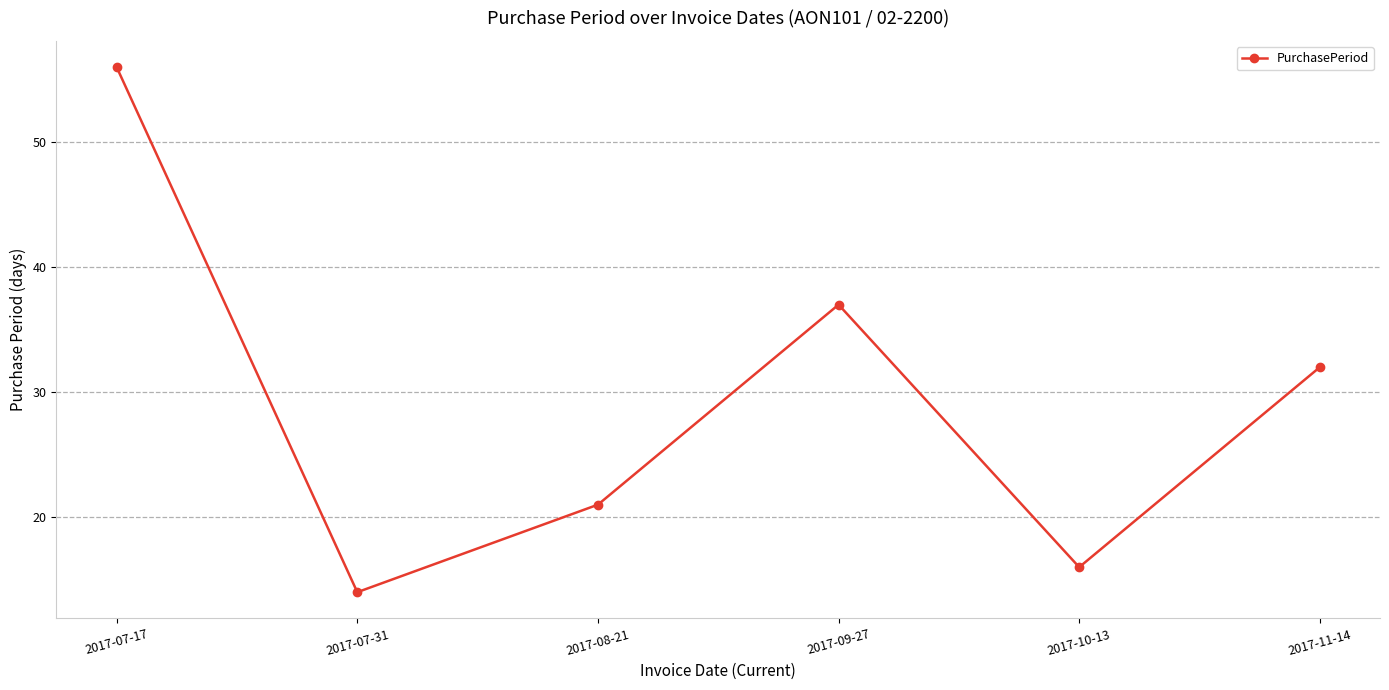

At which category does the chart reach its minimum across all series?

2017-07-31